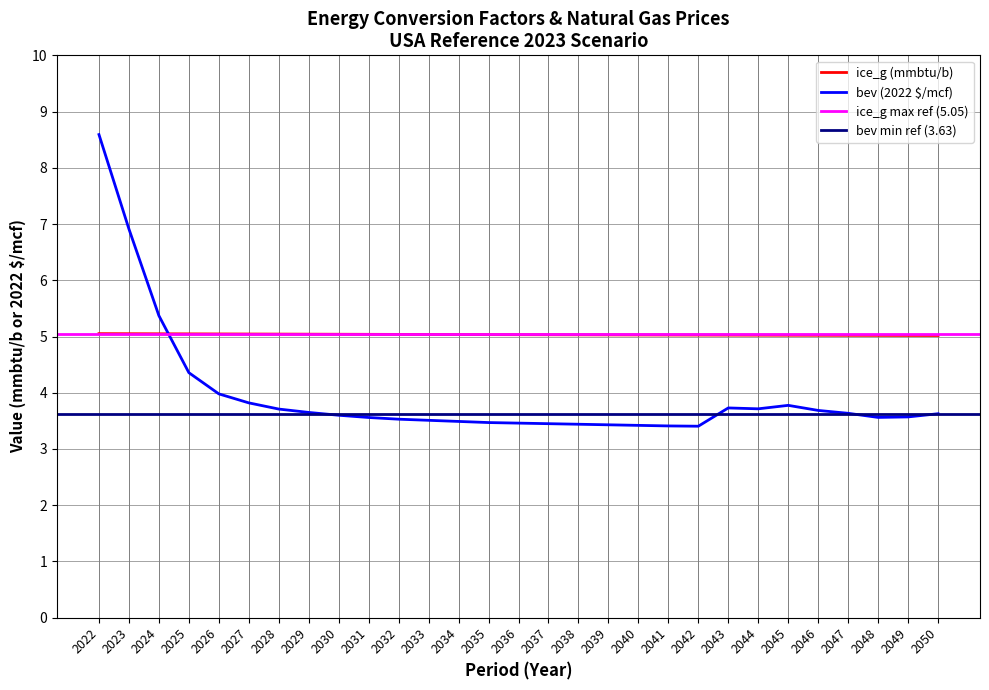

Is it true that bev (2022 $/mcf) equals 4.5 at 2036?

False